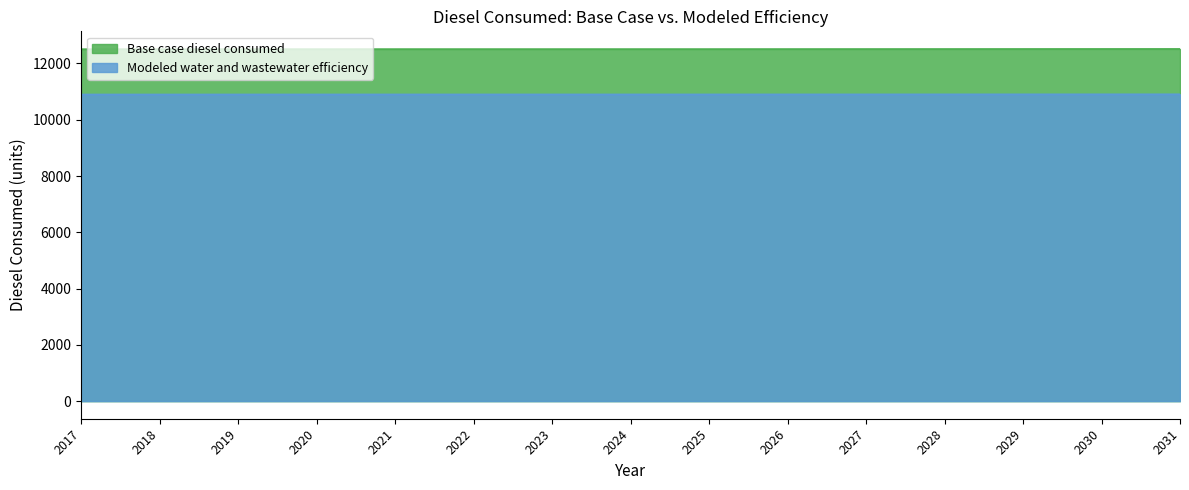

Between 2019 and 2018, which is larger?

2019